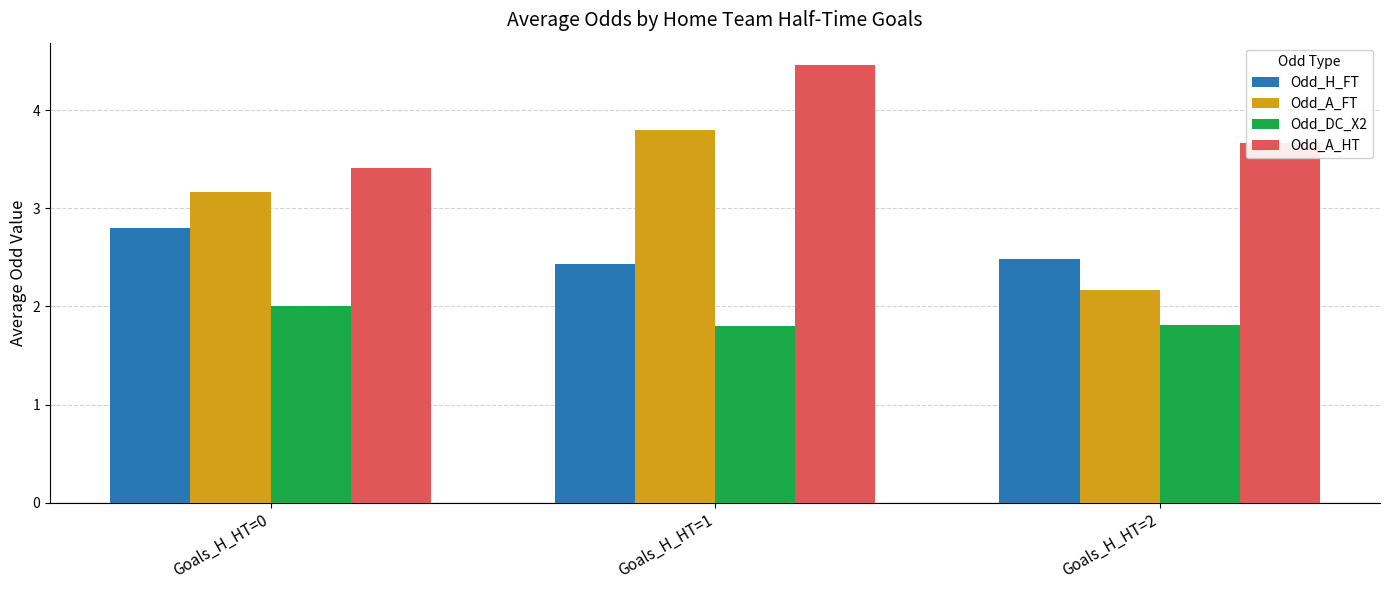

What is the approximate value of Odd_A_HT at Goals_H_HT=0?

3.4